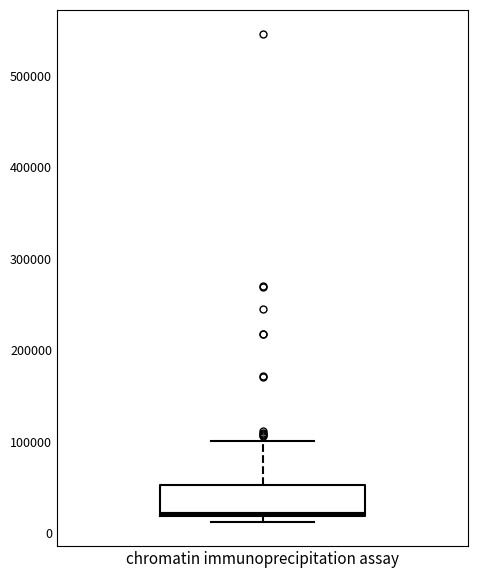

Where is the lower edge of the box for chromatin immunoprecipitation assay on the y-axis? The values are not printed on the chart, so give them approximately, as read against the axis.

20000